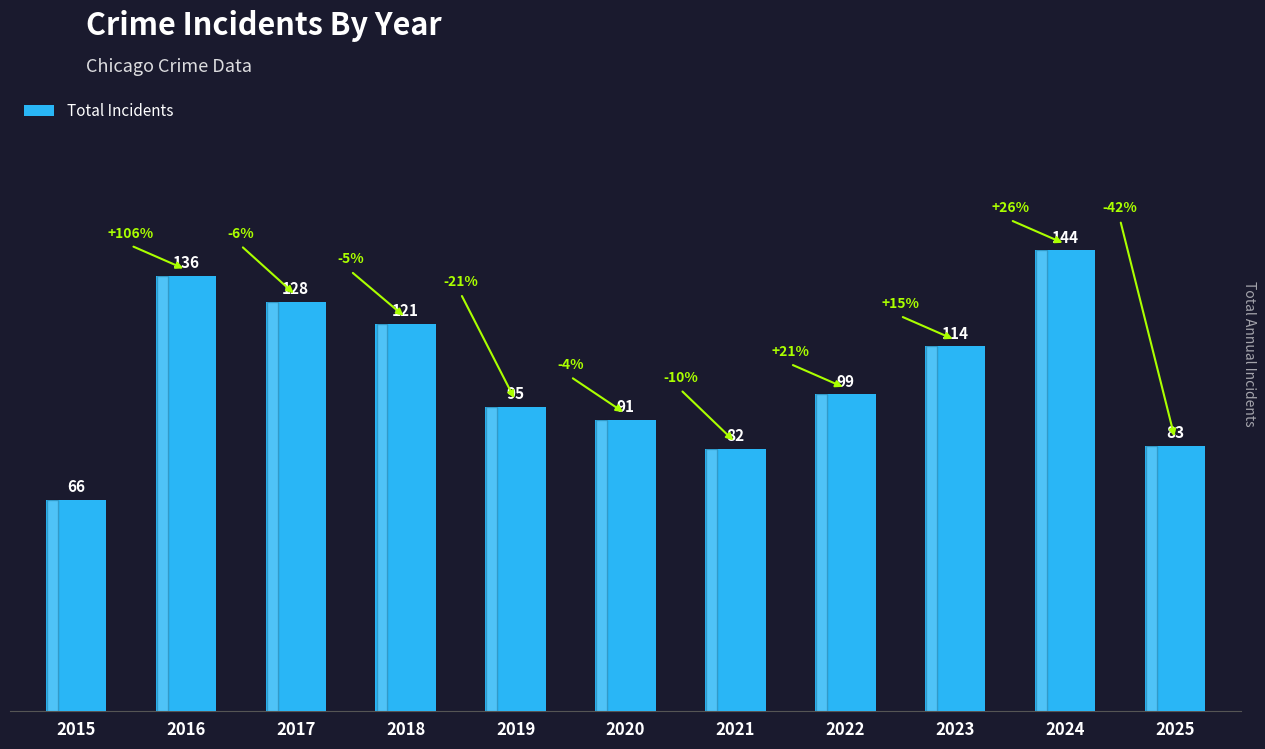

What is the average value?

105